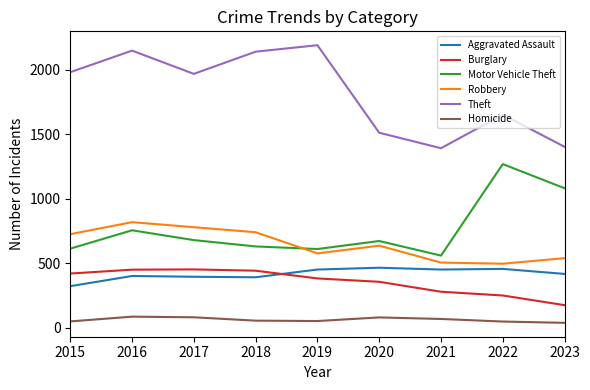

The Homicide series shows 49 at 2022. True or false?

True